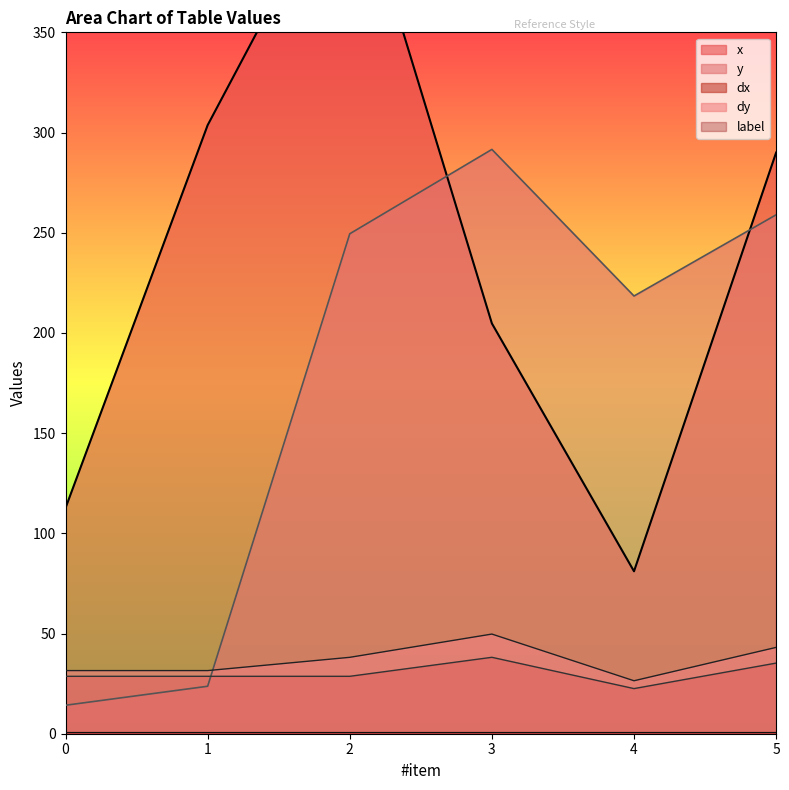

True or false: x and dx cross at least once.

False